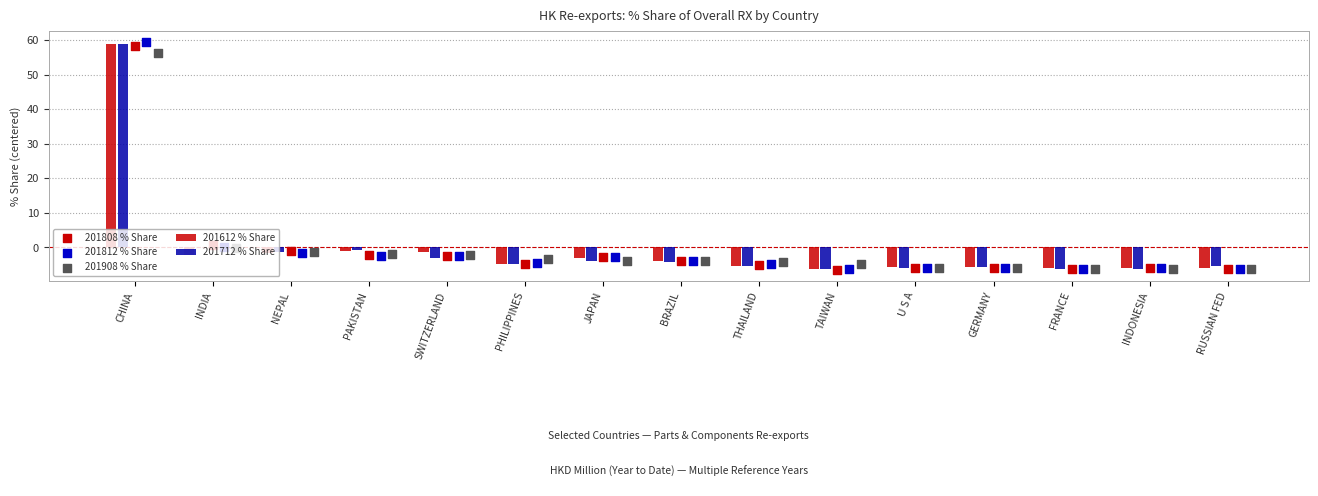

Is it true that 201712 % Share equals -5.5 at RUSSIAN FED?

True